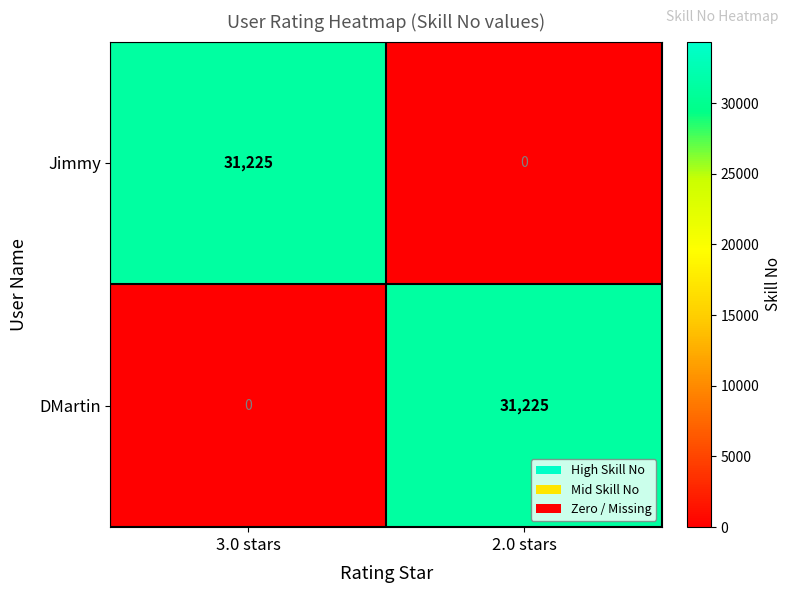

Reading right to left, what are all the values shown in this chart?

Jimmy: 0	31225
DMartin: 31225	0